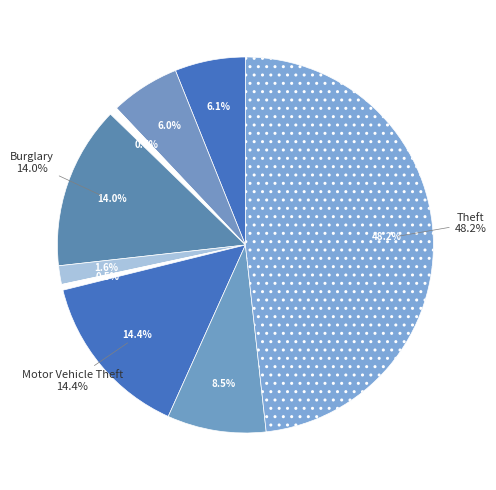

To the nearest percent, what is the average slice percentage?

11%